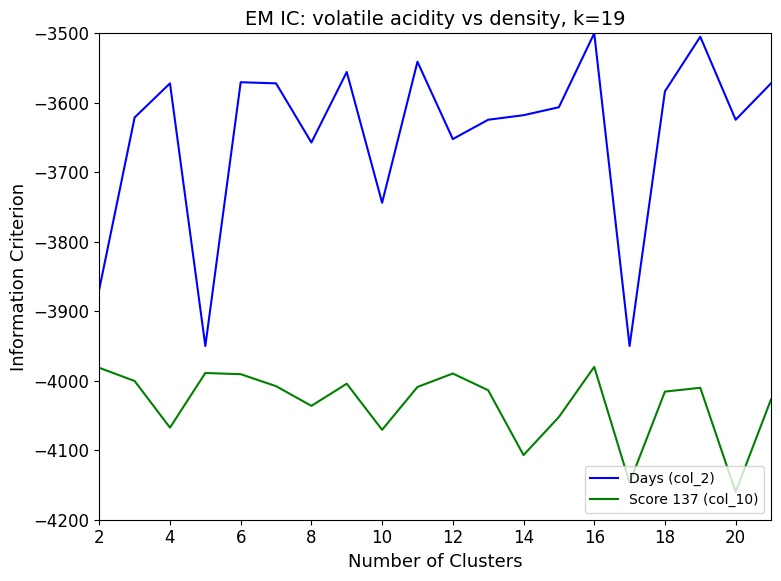

Rank the series by their average value, from lowest to highest.

Score 137 (col_10), Days (col_2)